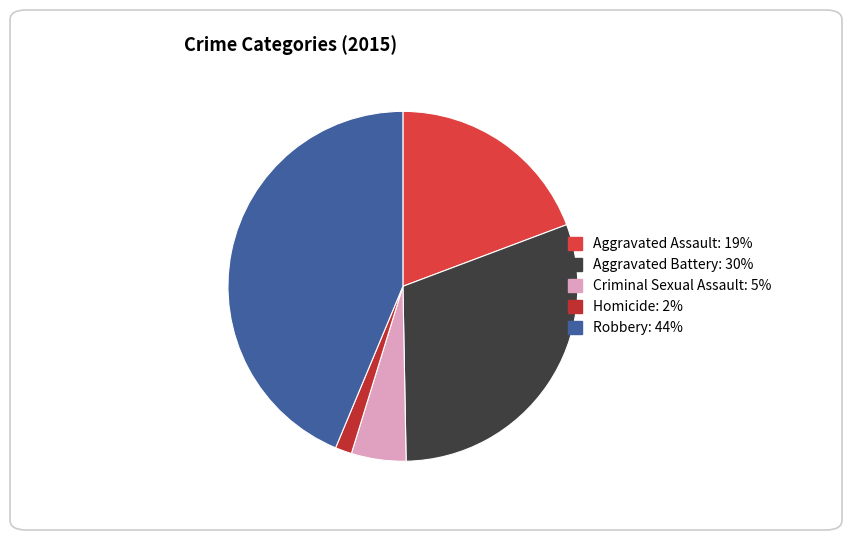

How many slices are in this pie chart?

5